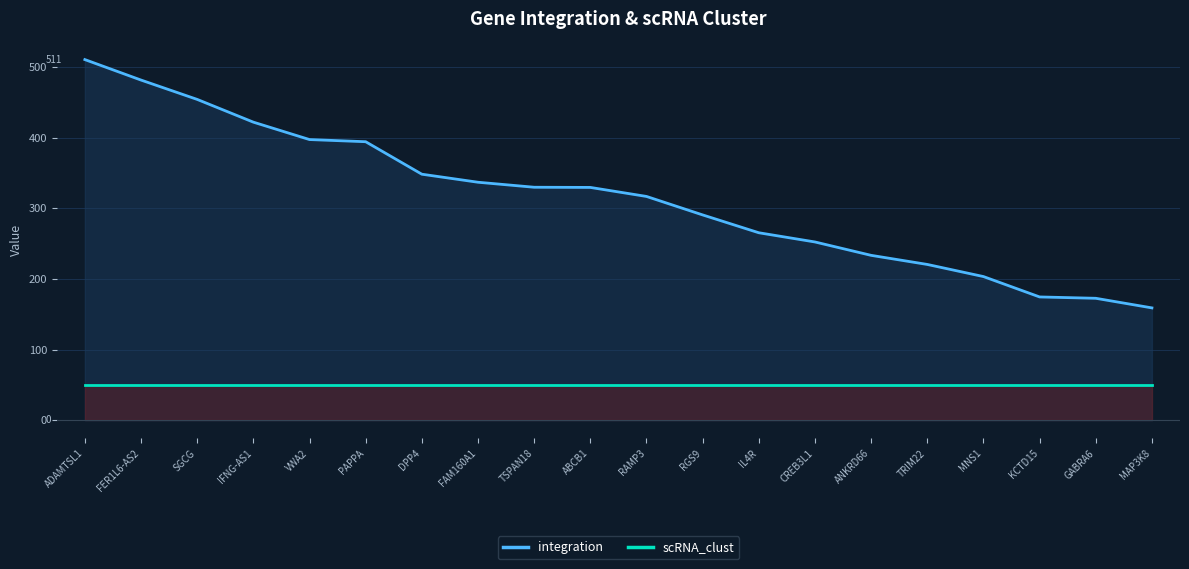

True or false: scRNA_clust has a value of 50.0 at FER1L6-AS2.

True